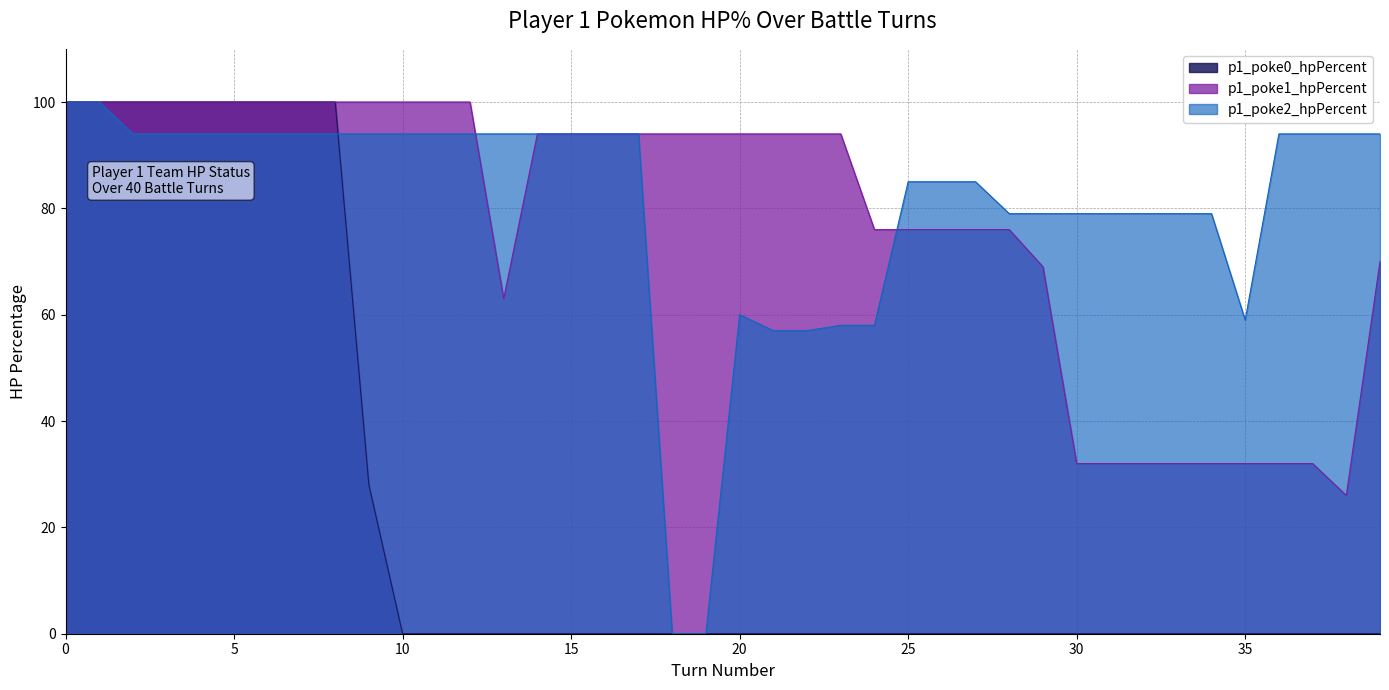

How many lines are shown in the chart?

3